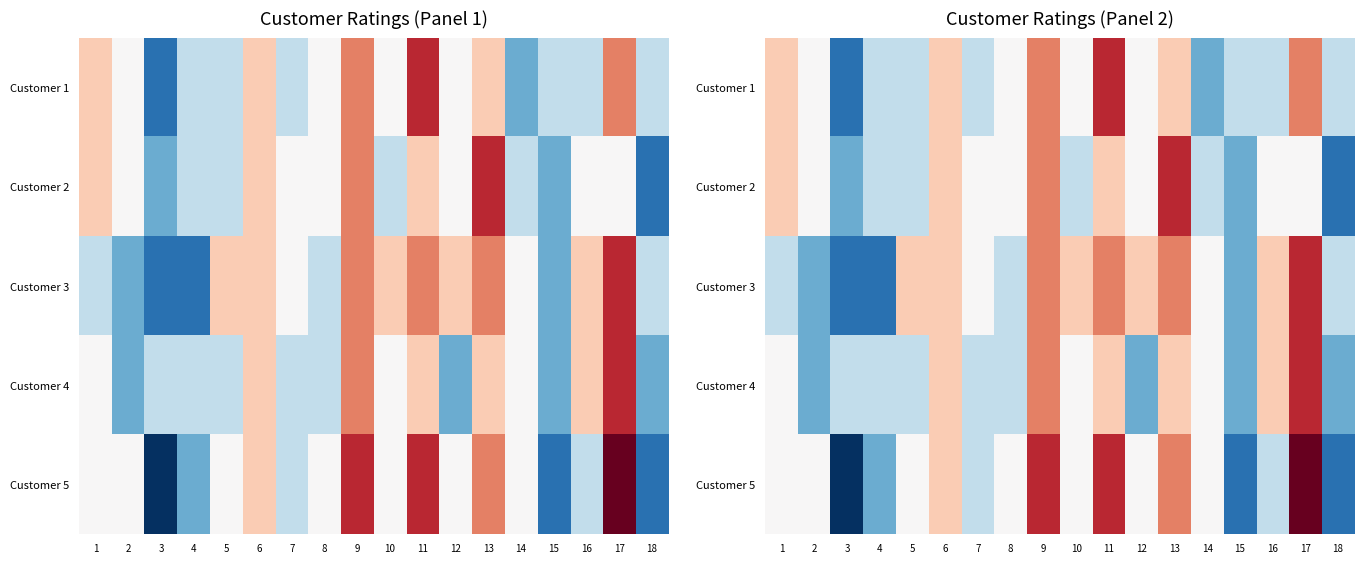

What is the spread (max minus min) of values at 11?

2